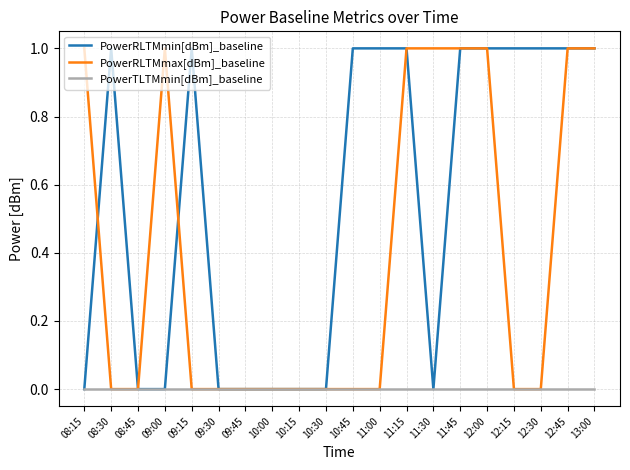

What position from the right is 11:15?

8